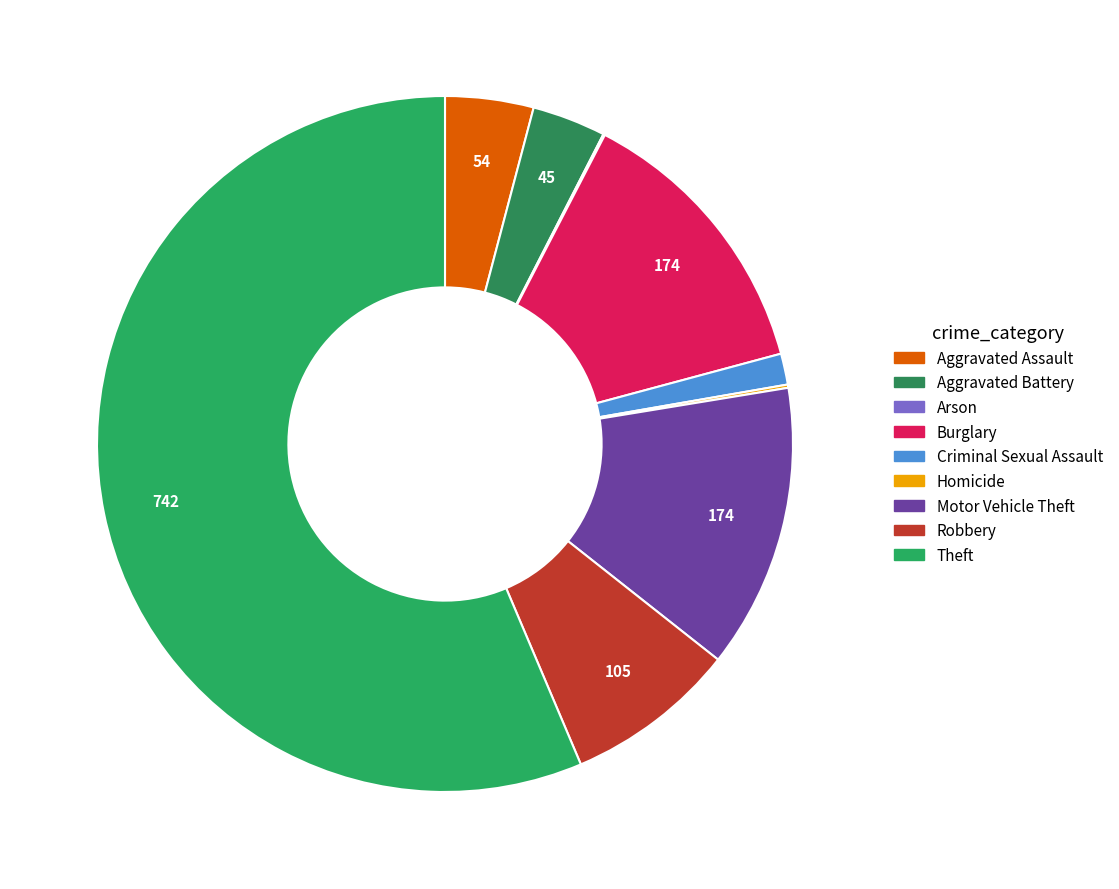

Which category has the biggest portion of the pie?

Theft